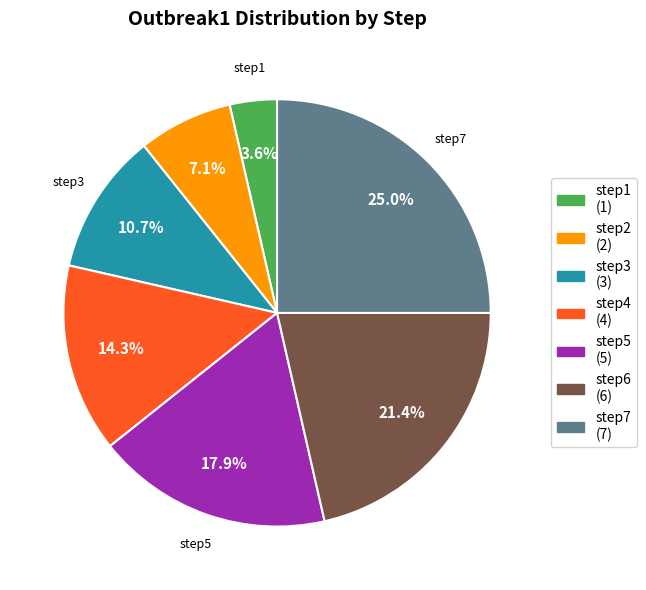

What is the smallest slice in the pie chart?

step1